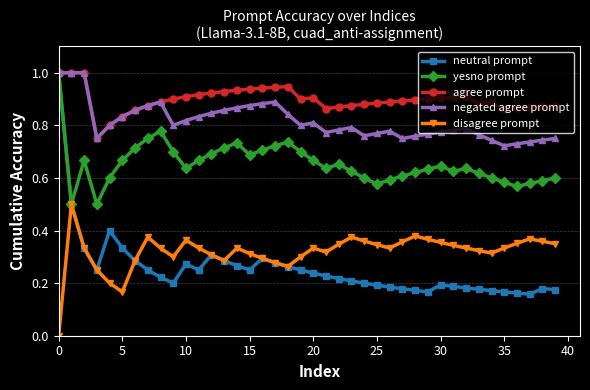

What is the greatest value displayed?

1.0